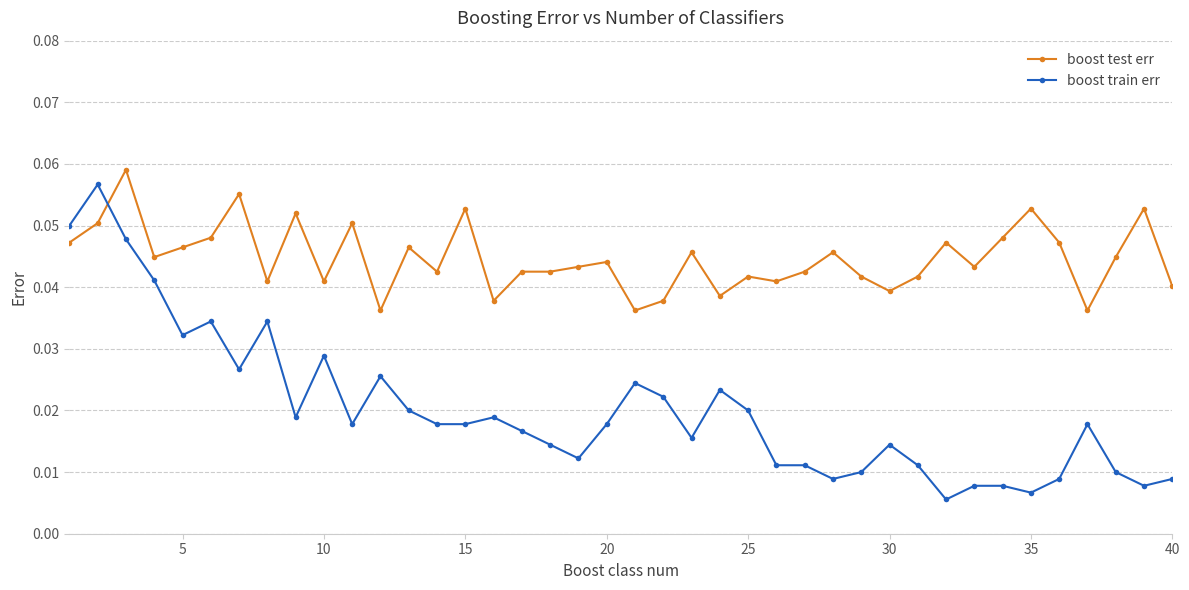

Count the boost train err values in the range 0 to 1.

40